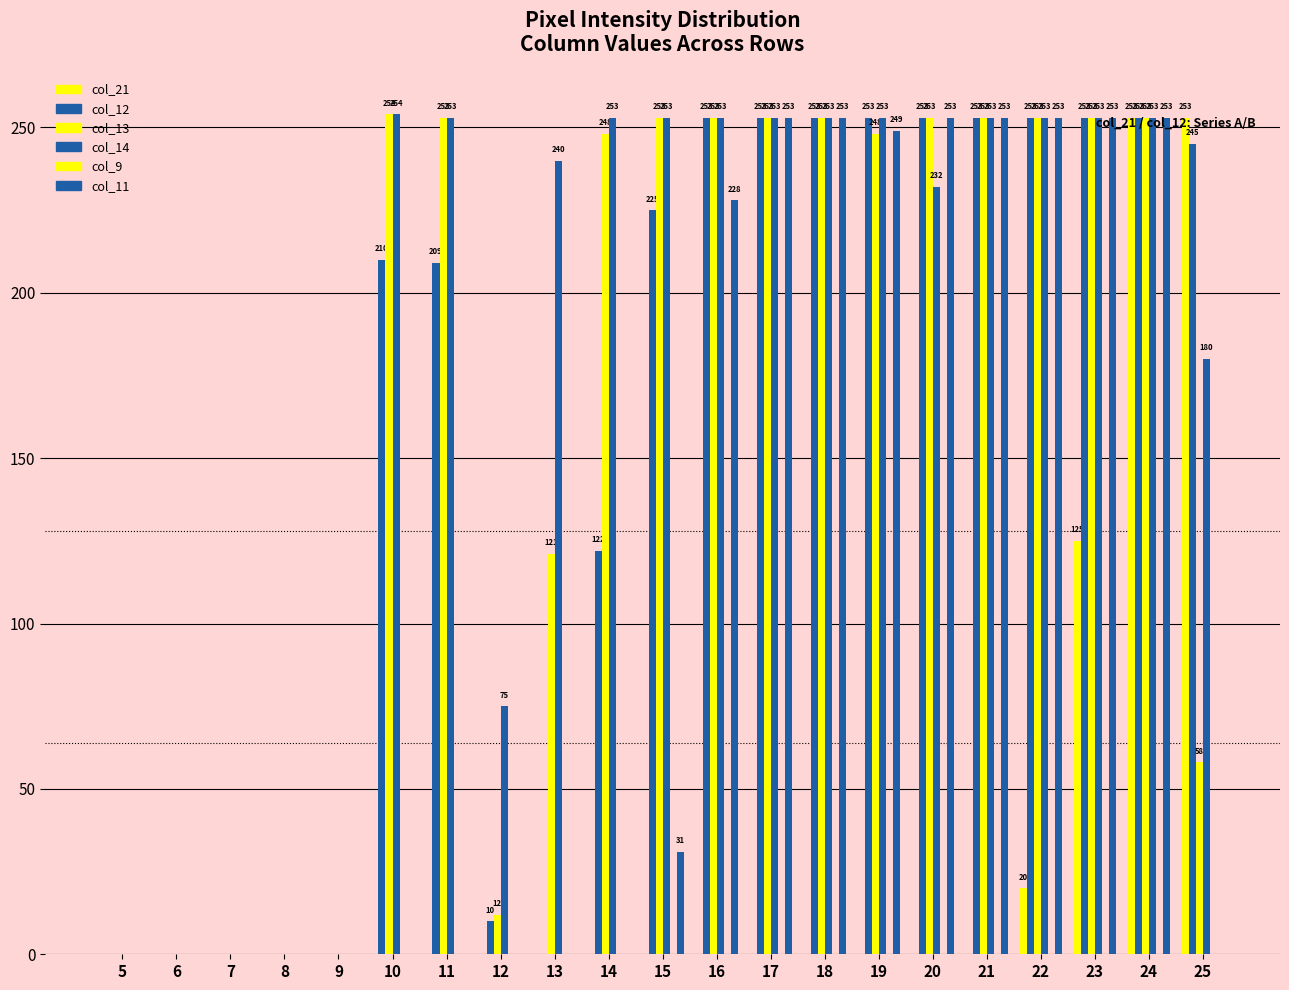

The col_12 series shows 253 at 19. True or false?

True